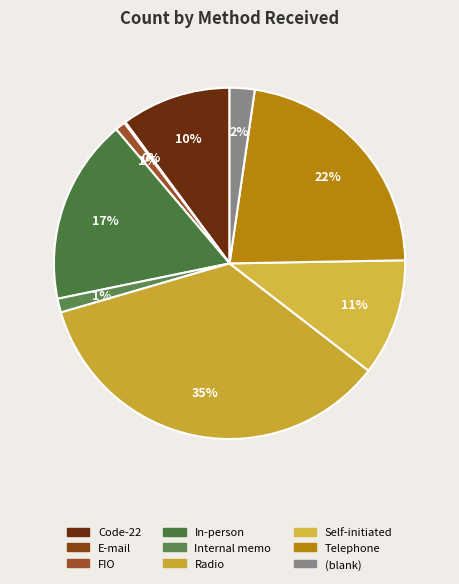

To the nearest percent, what is the difference between the largest and smallest slice percentages?

35%